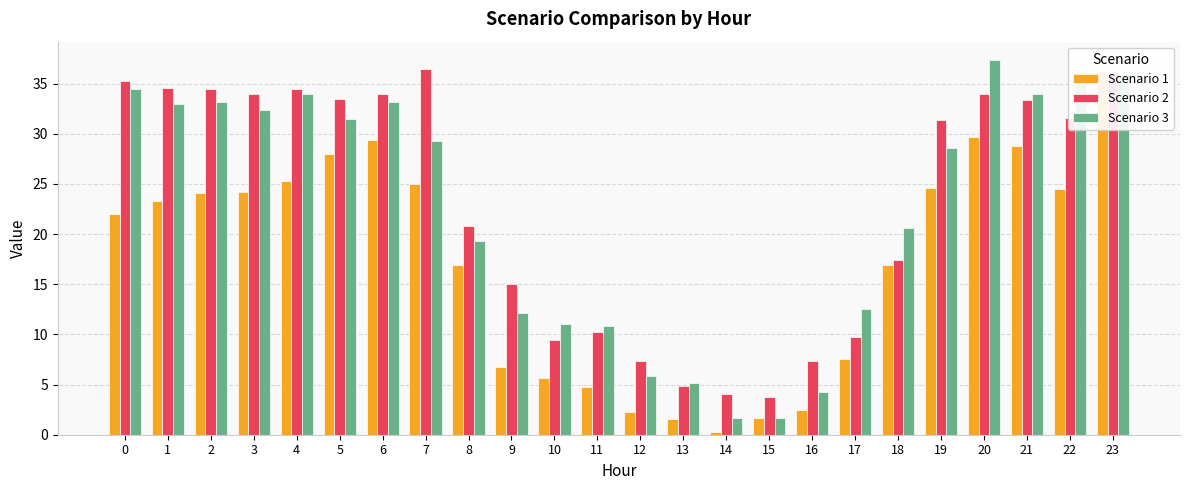

What is the total value across all series at 1?

90.8